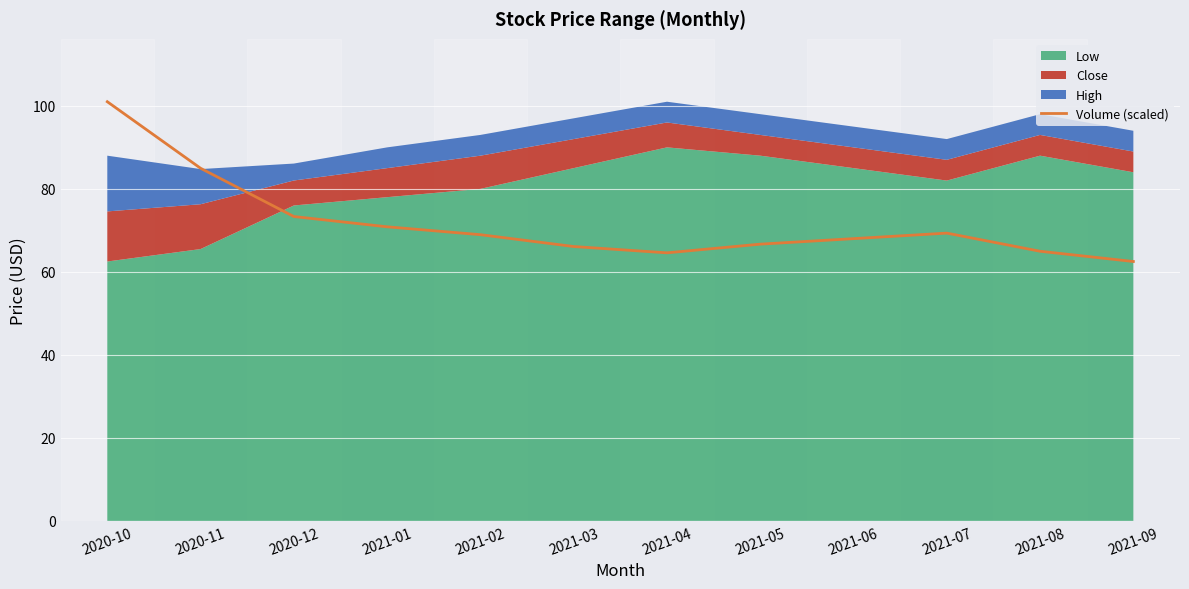

How many data points are above 68?

7